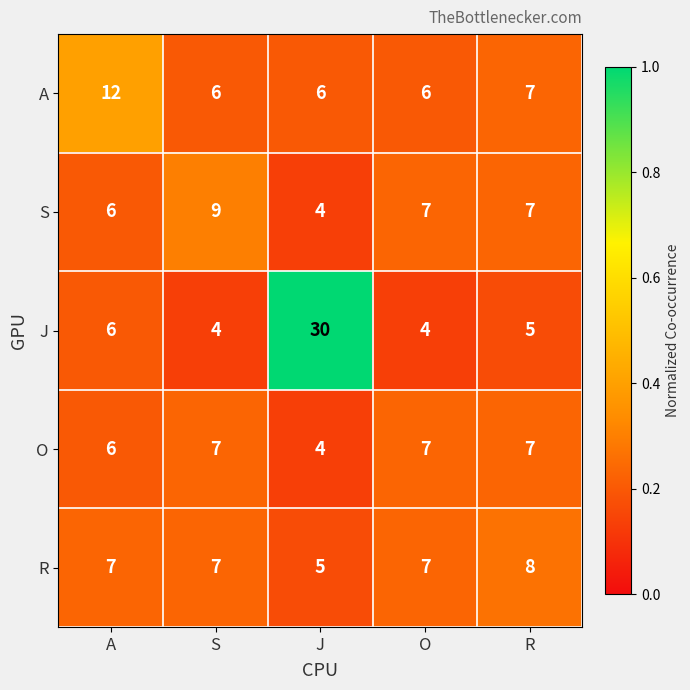

At which label does A reach its minimum?

S